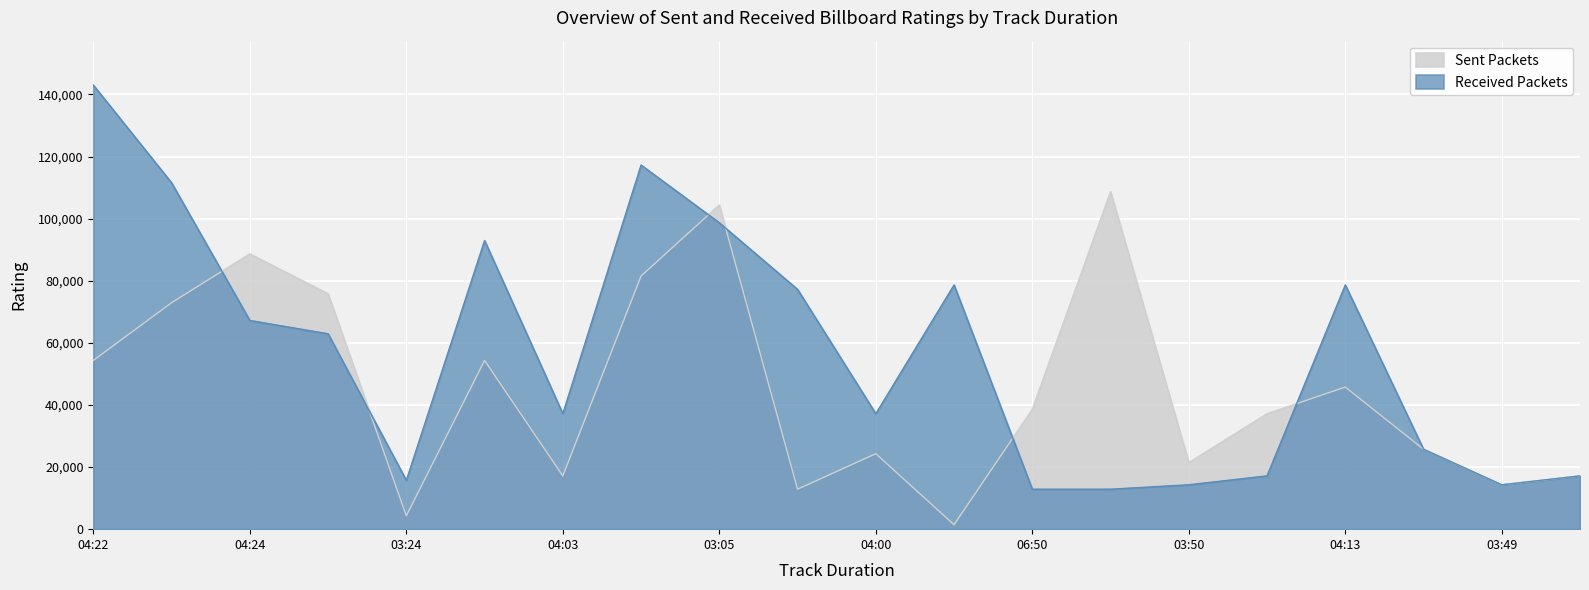

Where is the first local minimum for Received Packets?

03:24